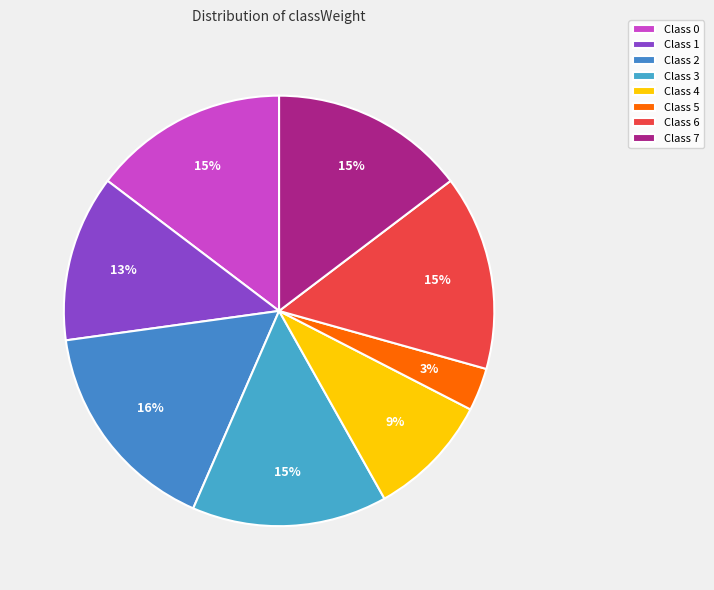

What is the largest slice in the pie chart?

2